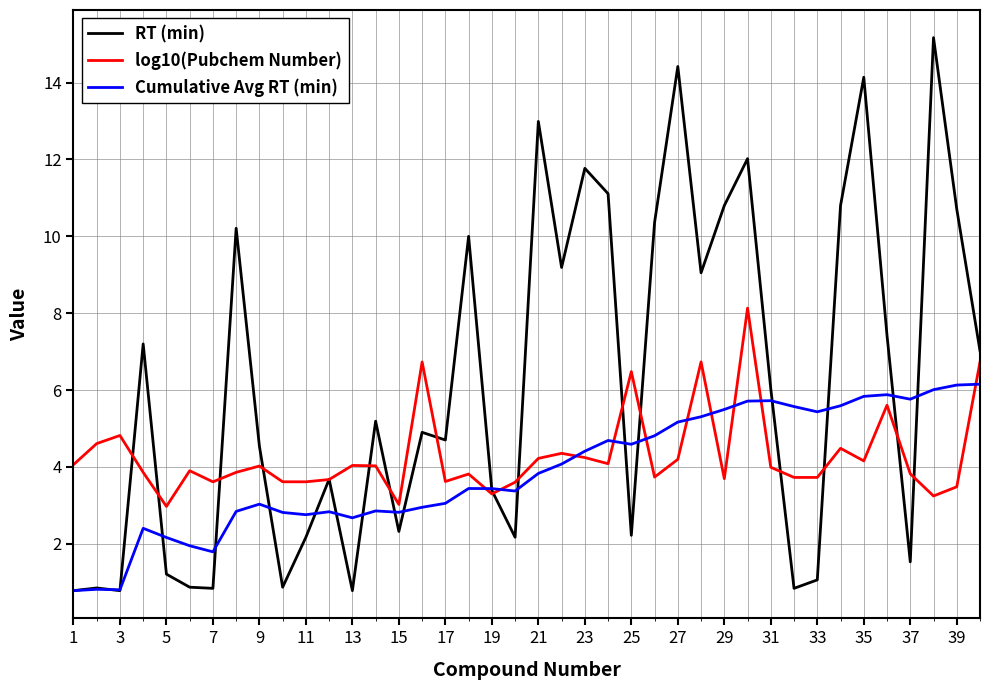

What is the lowest value of the RT (min) series?

0.8